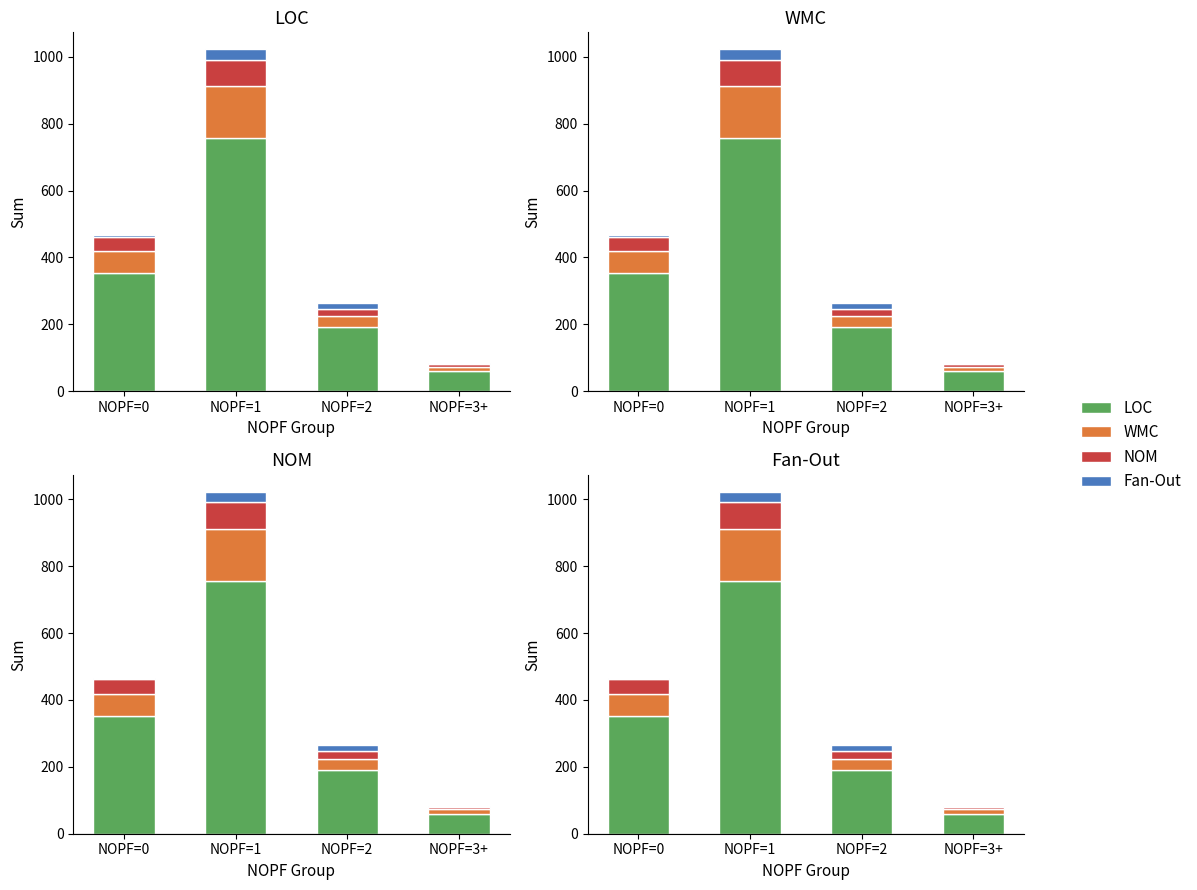

What is the difference between the highest and lowest values at NOPF=1?

726